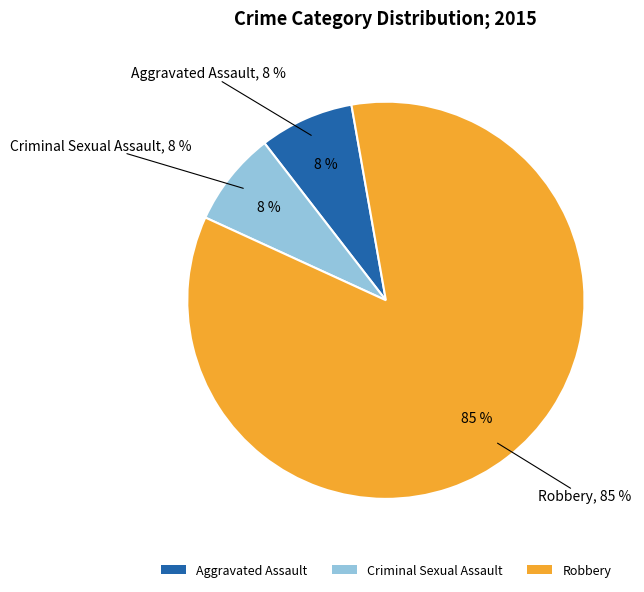

Which category accounts for the majority?

Robbery